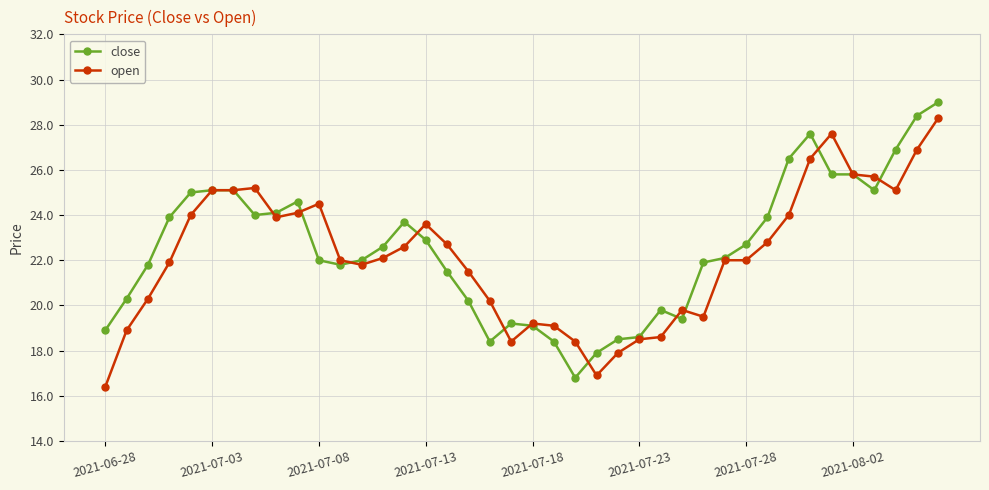

How many lines are shown in the chart?

2